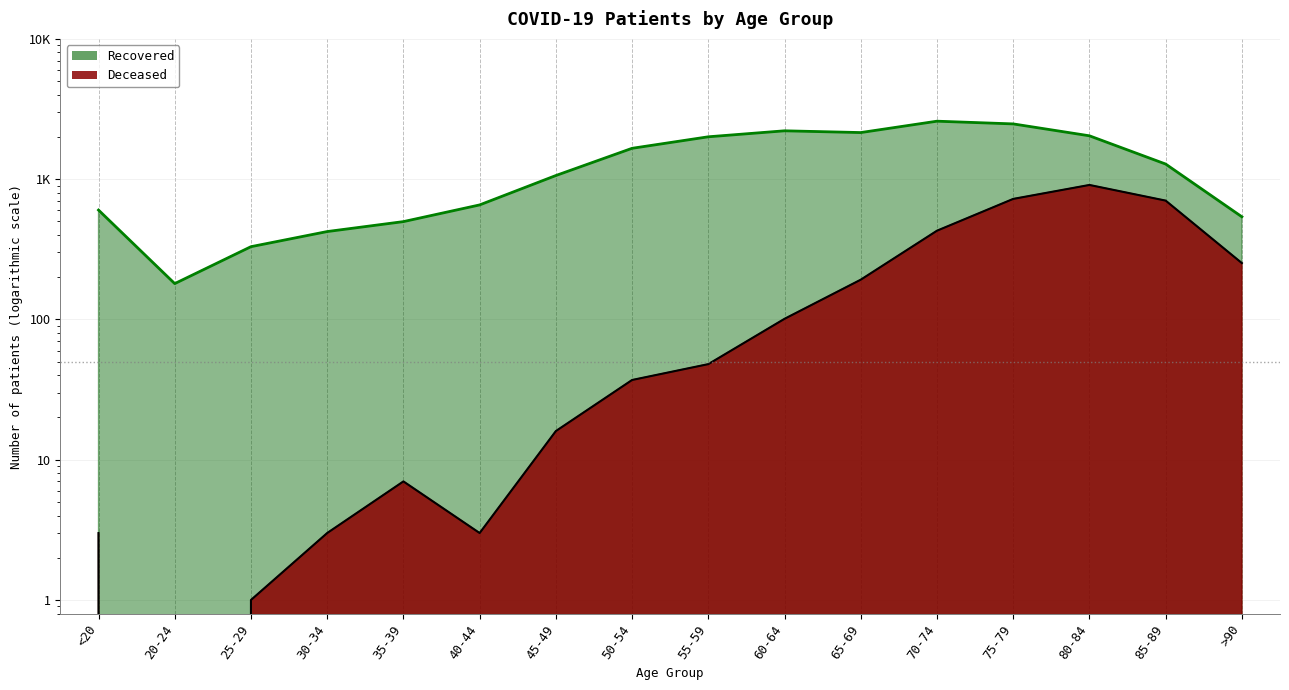

The patients_recovered series shows 1281 at 85-89. True or false?

True